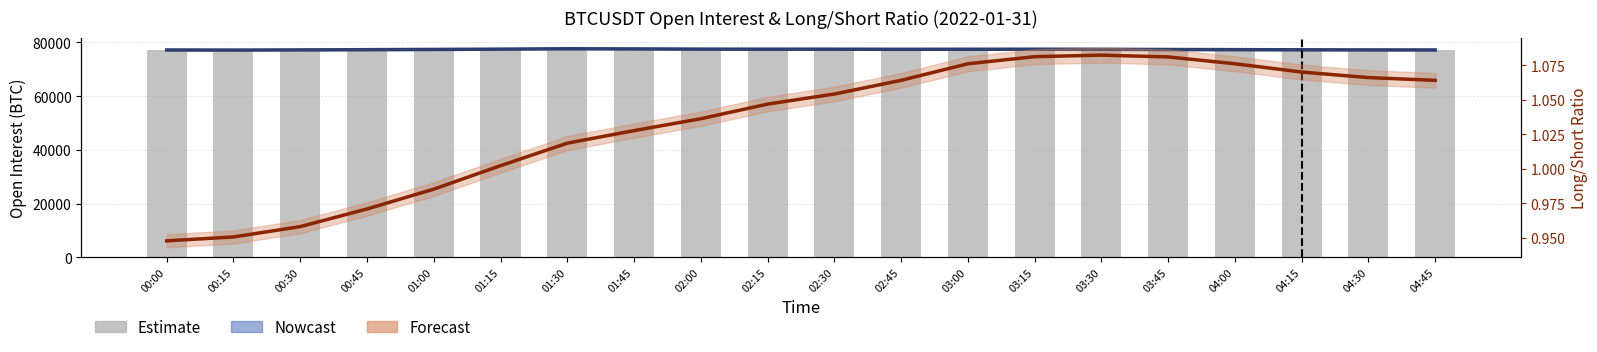

What is the difference between the highest and lowest values at 00:00?

77275.9